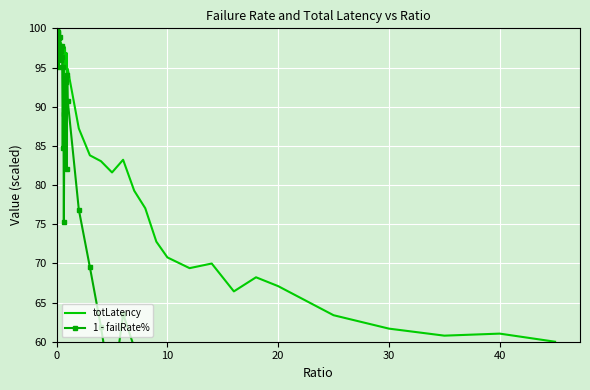

Which series has the largest total across all categories?

totLatency